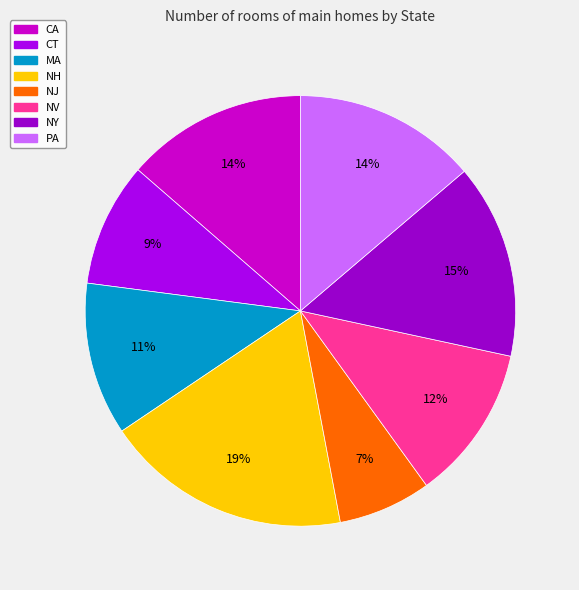

To the nearest percent, what is the average slice percentage?

12%